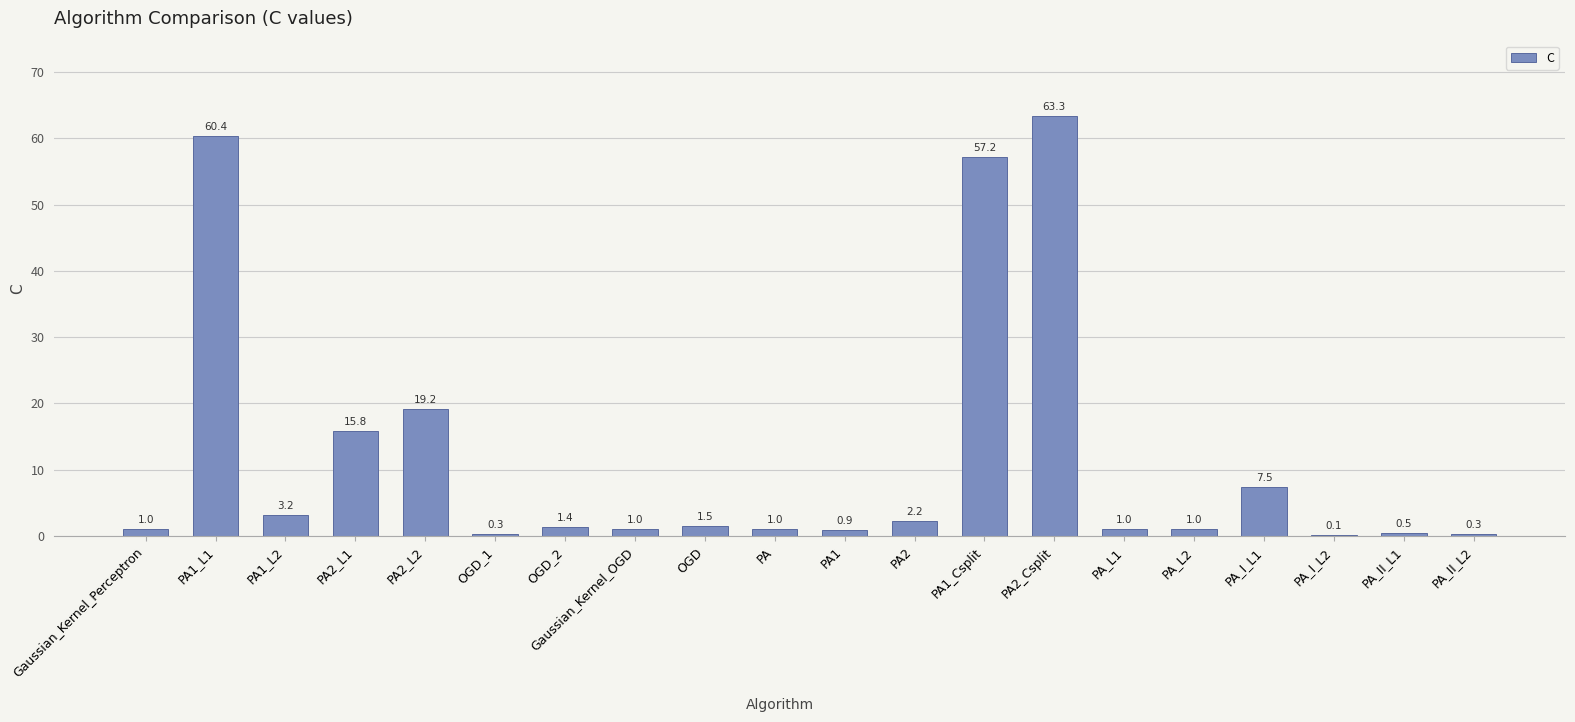

Between PA_II_L2 and PA1_Csplit, which is larger?

PA1_Csplit